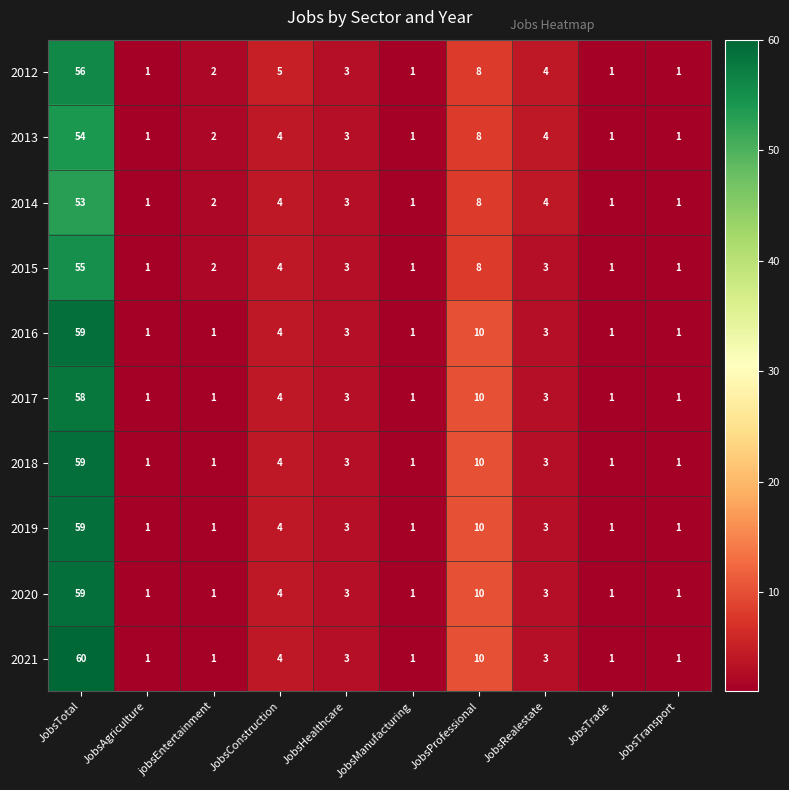

The value of 2021 at JobsTransport is 2. True or false?

False